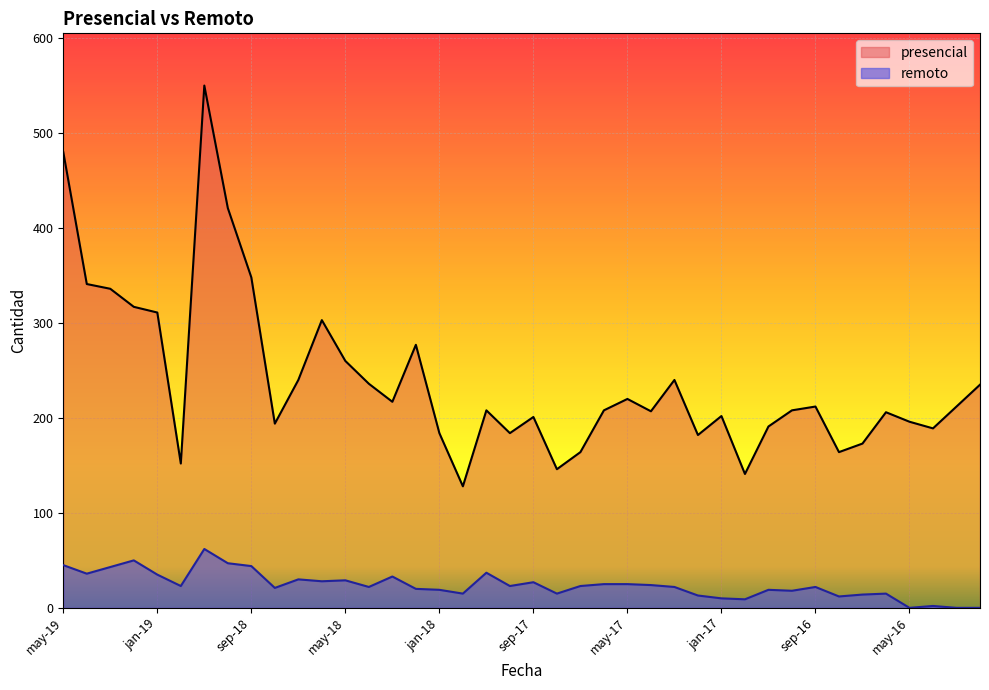

Count the number of categories in the chart.

40